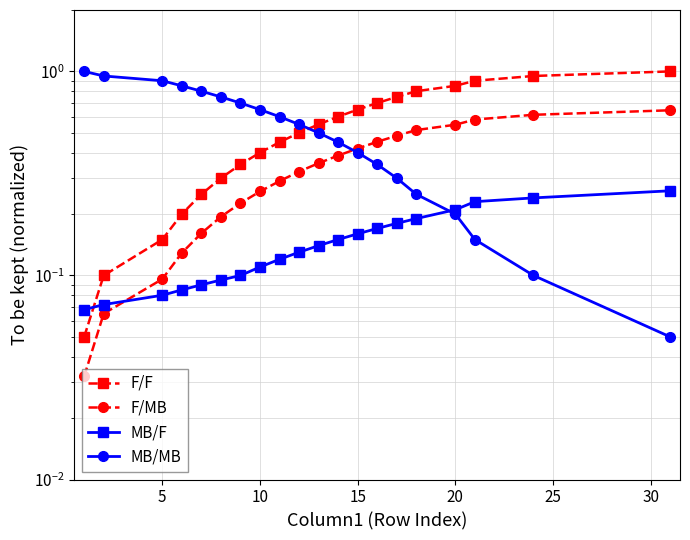

Reading left to right, list all the values displayed in this chart.

F/F: 0.1	0.1	0.1	0.2	0.2	0.3	0.3	0.4	0.5	0.5	0.6	0.6	0.7	0.7	0.8	0.8	0.8	0.9	0.9	1.0
F/MB: 0.0	0.1	0.1	0.1	0.2	0.2	0.2	0.3	0.3	0.3	0.4	0.4	0.4	0.5	0.5	0.5	0.5	0.6	0.6	0.6
MB/F: 0.1	0.1	0.1	0.1	0.1	0.1	0.1	0.1	0.1	0.1	0.1	0.1	0.2	0.2	0.2	0.2	0.2	0.2	0.2	0.3
MB/MB: 1.0	0.9	0.9	0.8	0.8	0.8	0.7	0.7	0.6	0.6	0.5	0.5	0.4	0.3	0.3	0.2	0.2	0.1	0.1	0.1